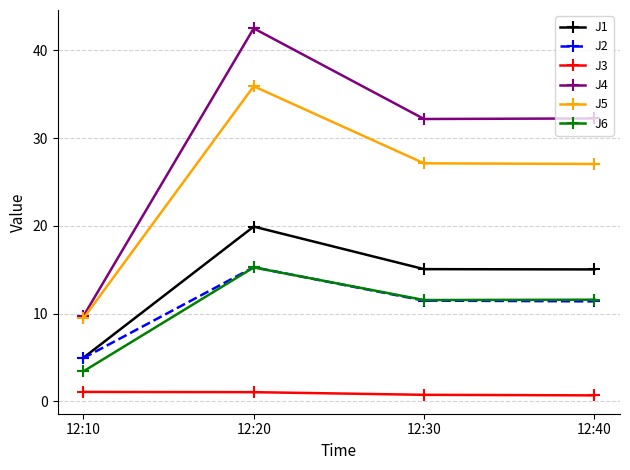

Where does the J4 series first go above 32?

12:20